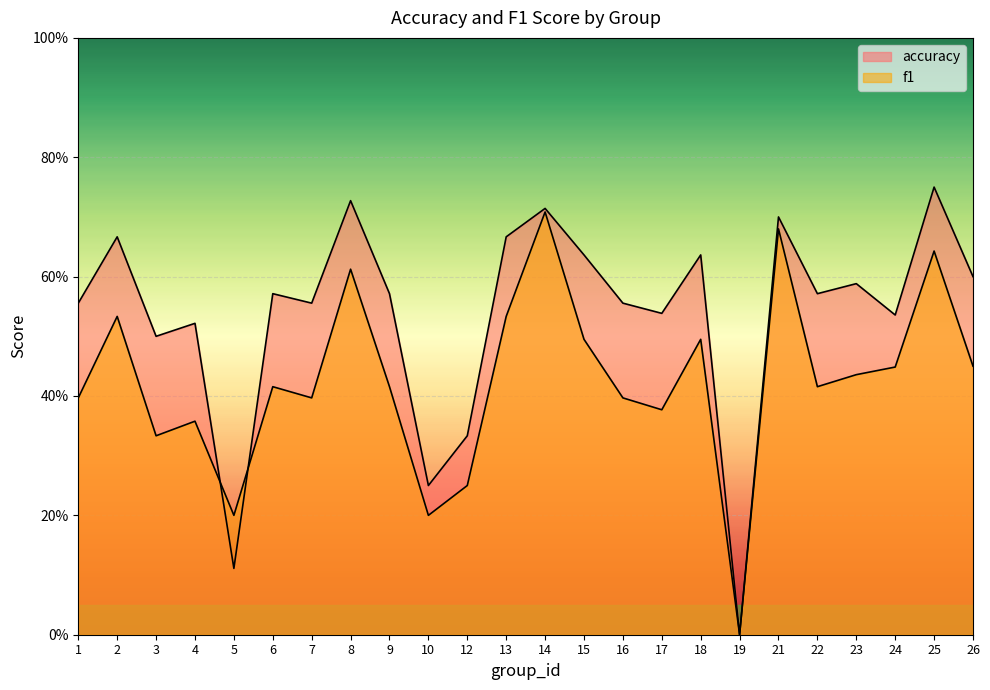

The value of accuracy at 25 is 1.2. True or false?

False